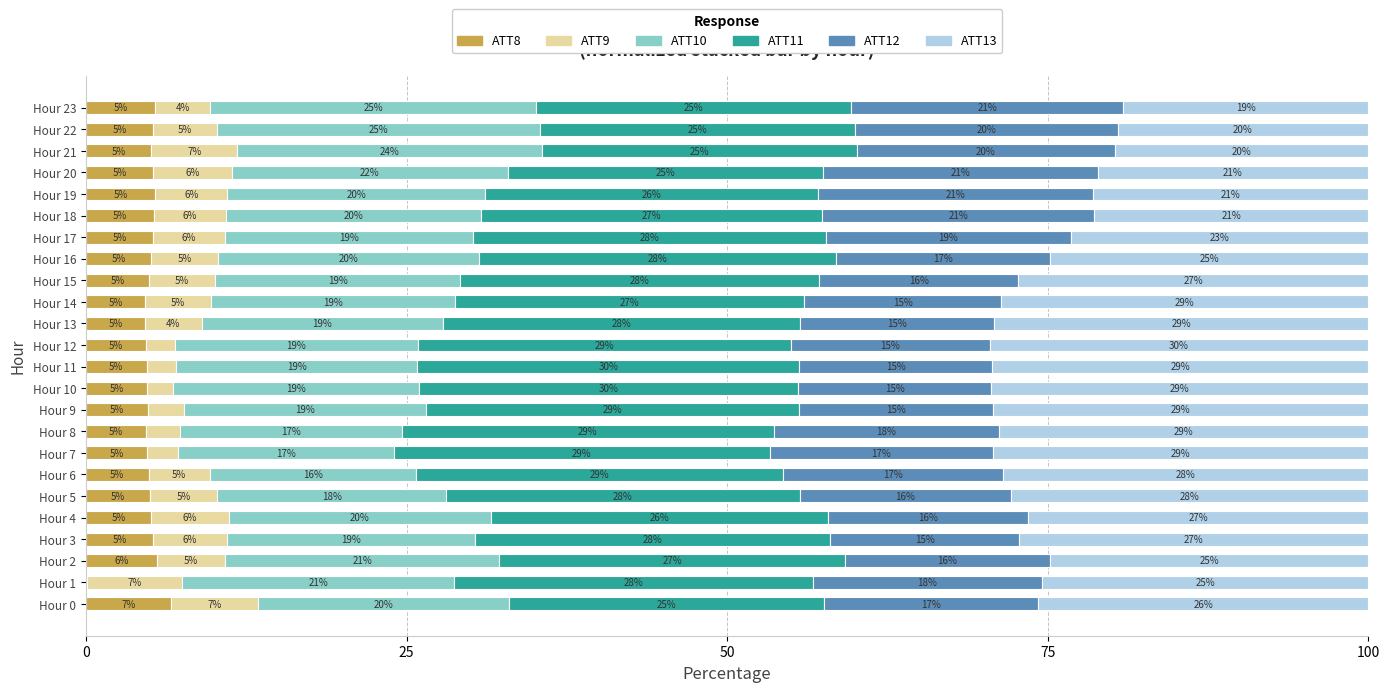

The value of ATT8 at Hour 16 is 5.1. True or false?

True